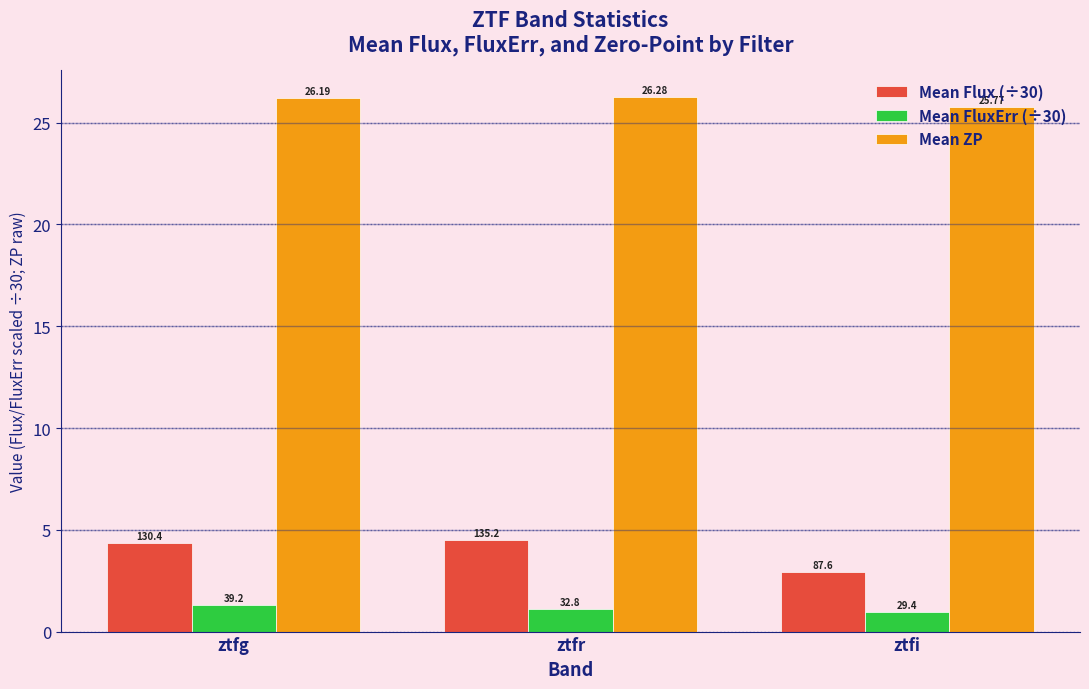

How many bars are there in each group?

3